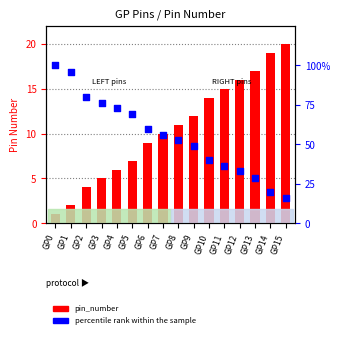

Is the value of pin_number at GP3 greater than the value of percentile rank within the sample at GP1?

No